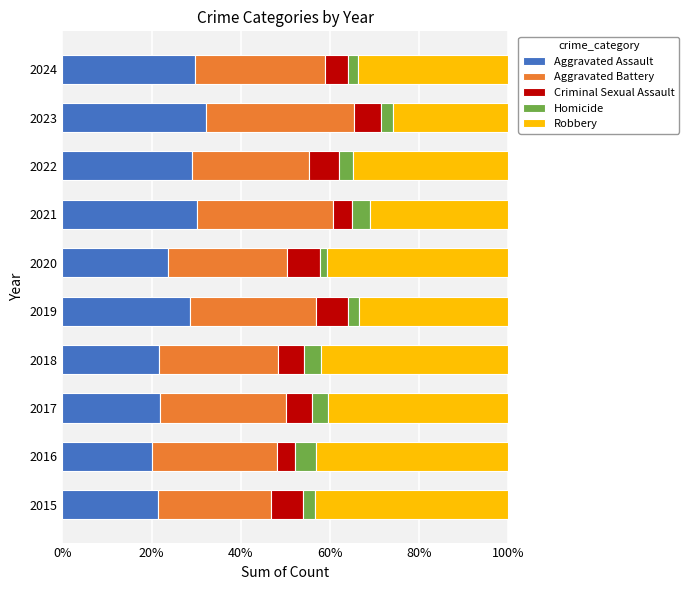

How many series are shown in this chart?

5